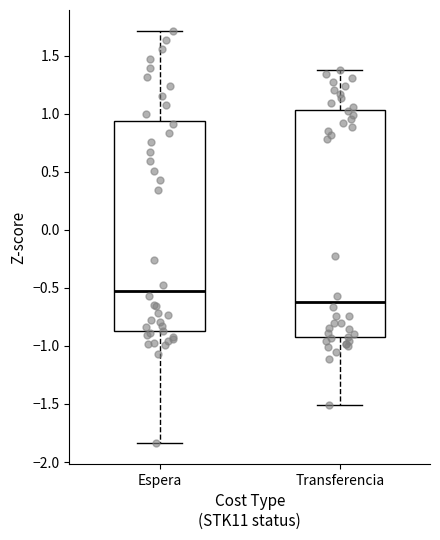

Reading left to right, transcribe this box plot: for each box, give where its median line is, the range the box spans, and where its two whiskers end, as read against the y-axis. The values are not printed on the chart, so give them approximately, as read against the axis.

Espera: median -0.55, box -0.85 to 0.95, whiskers -1.85 to 1.70
Transferencia: median -0.60, box -0.95 to 1.05, whiskers -1.50 to 1.40